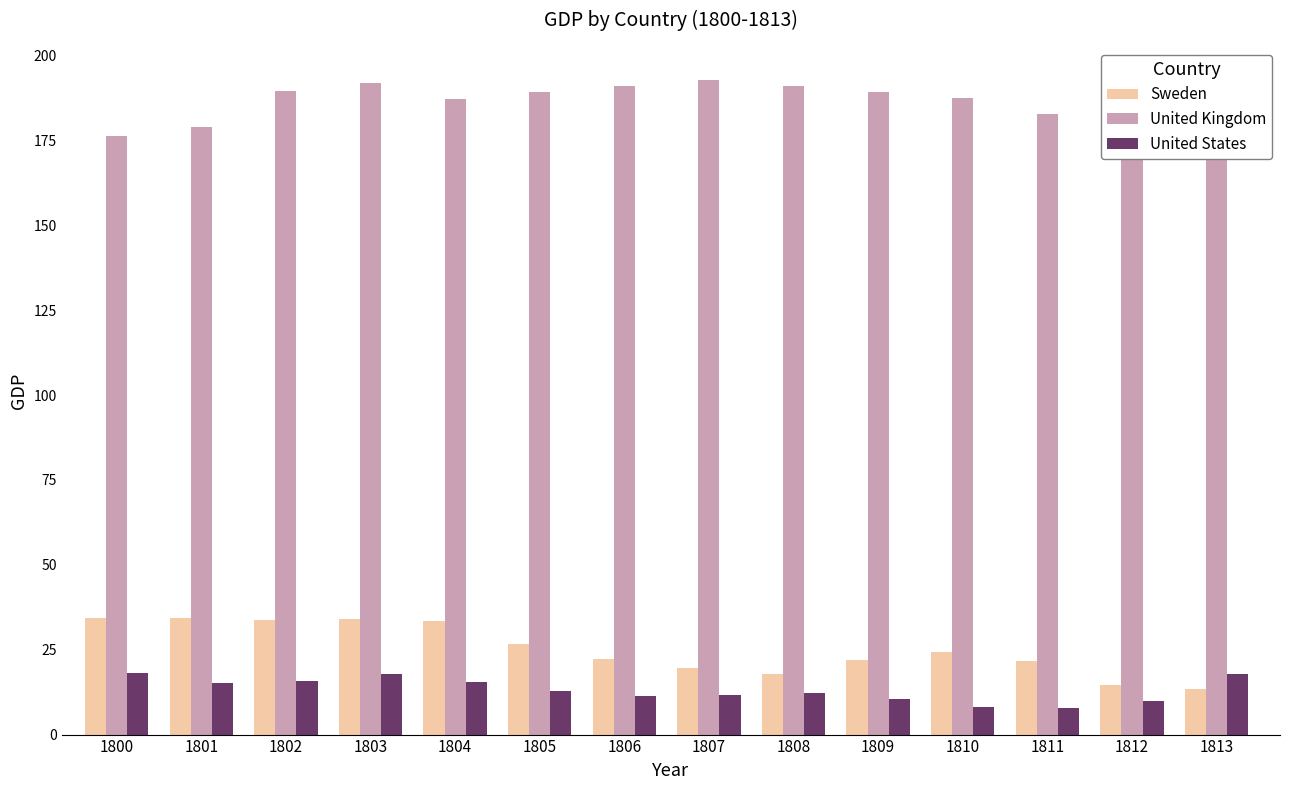

Which category has the lowest value in the United Kingdom series?

1800